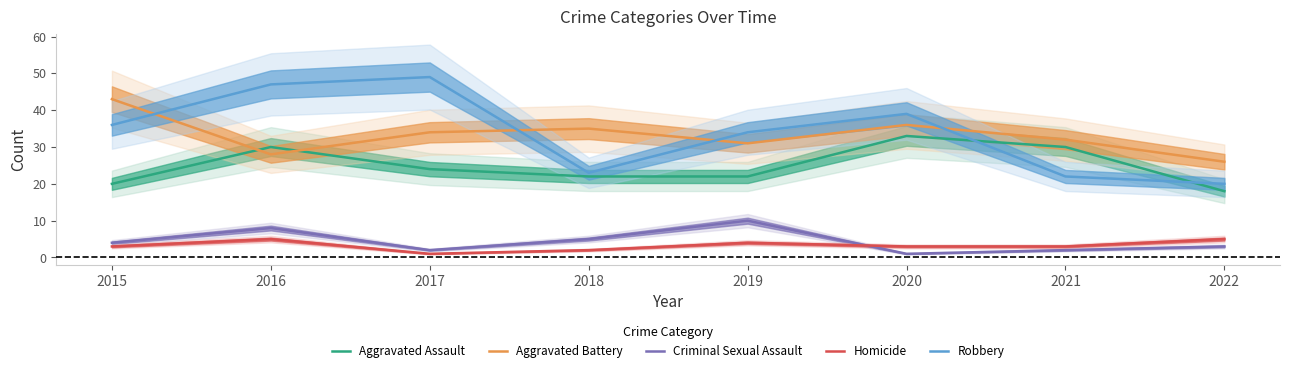

At which label does Aggravated Assault first exceed 24?

2016